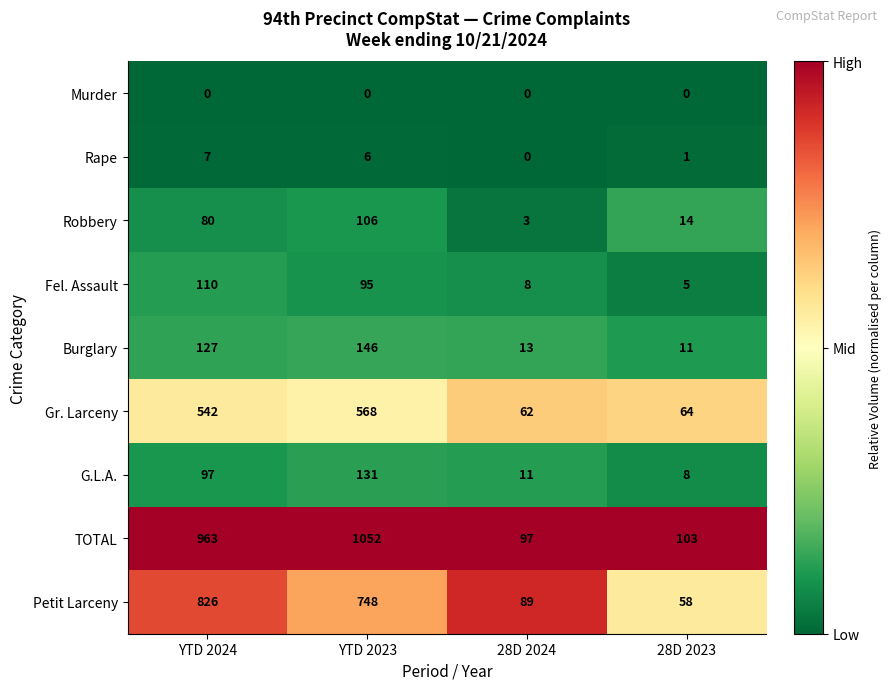

True or false: Petit Larceny has a value of 521 at YTD 2024.

False